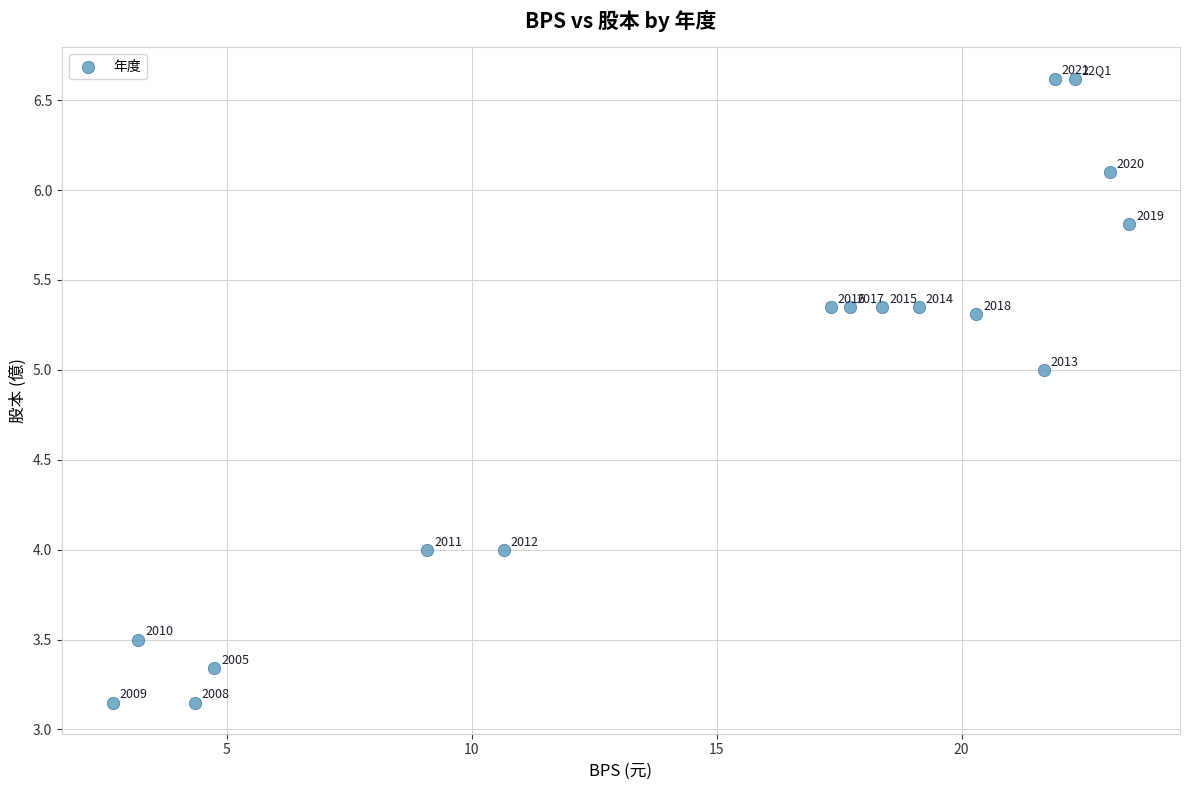

What Y value in the scatter plot is closest to 4?

4.0